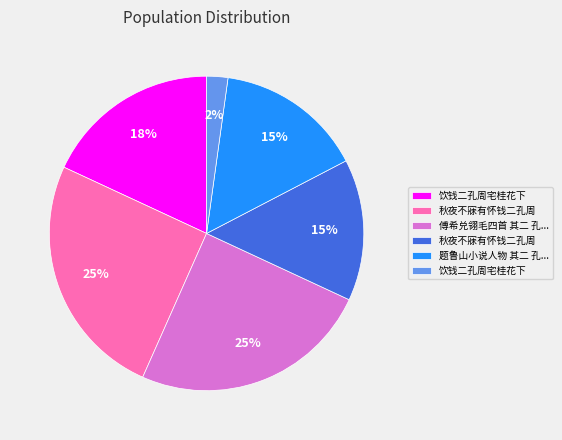

Is there a majority slice in this chart?

No